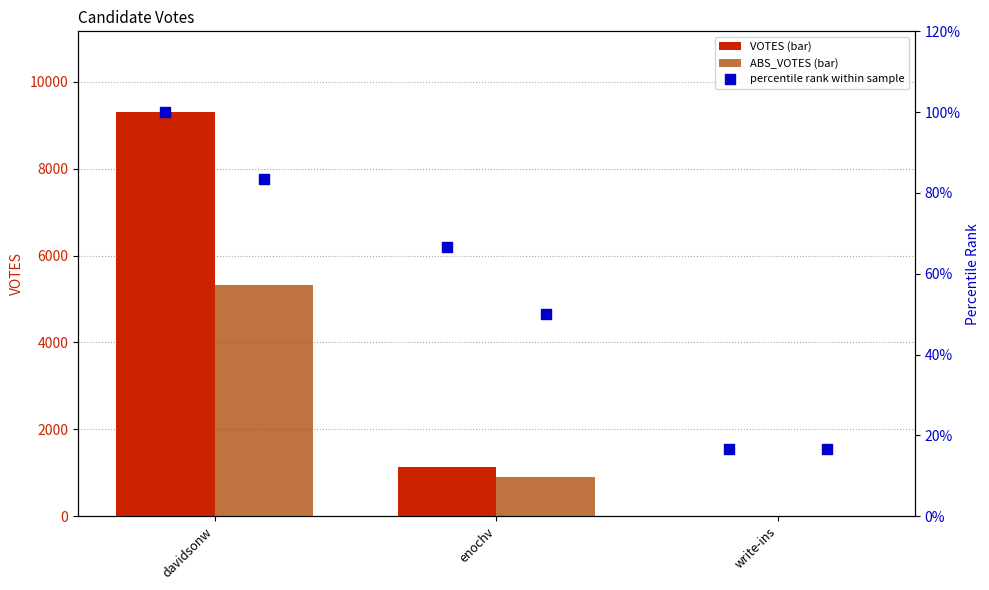

Which series reaches the minimum Y coordinate?

VOTES